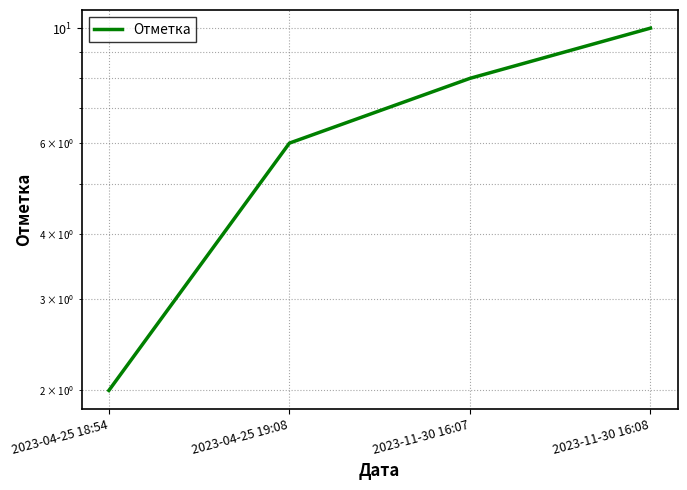

Which has a higher value, 2023-04-25 18:54 or 2023-11-30 16:08?

2023-11-30 16:08